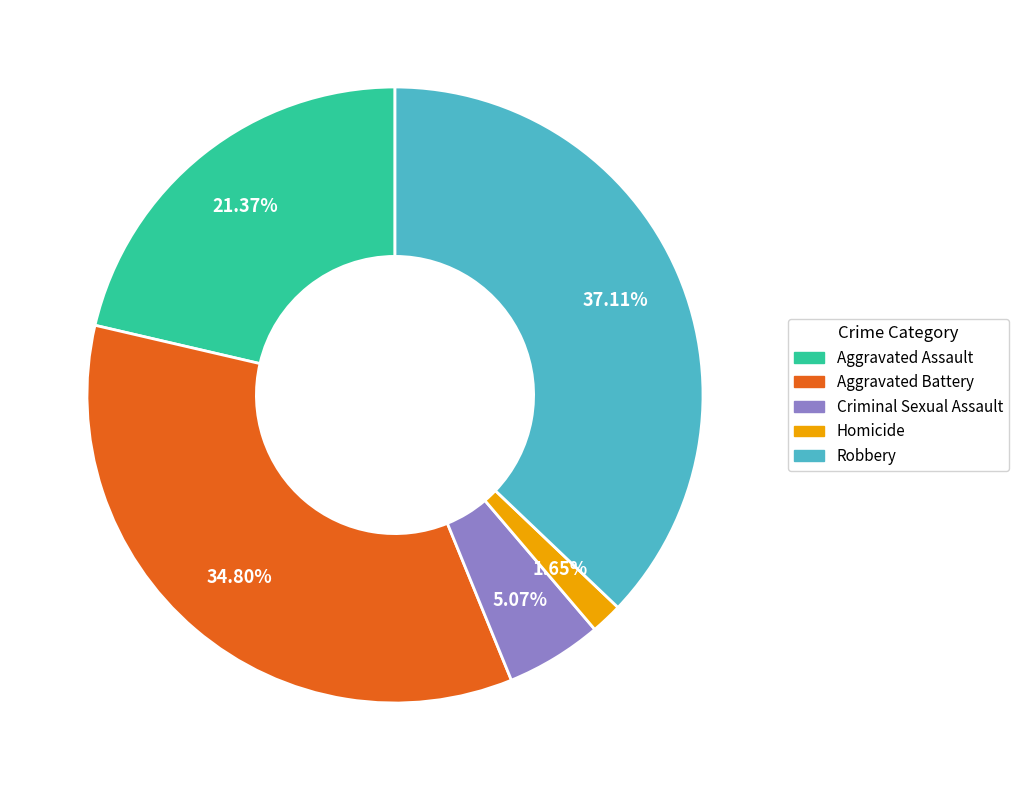

True or false: Aggravated Assault accounts for 10% of the total.

False